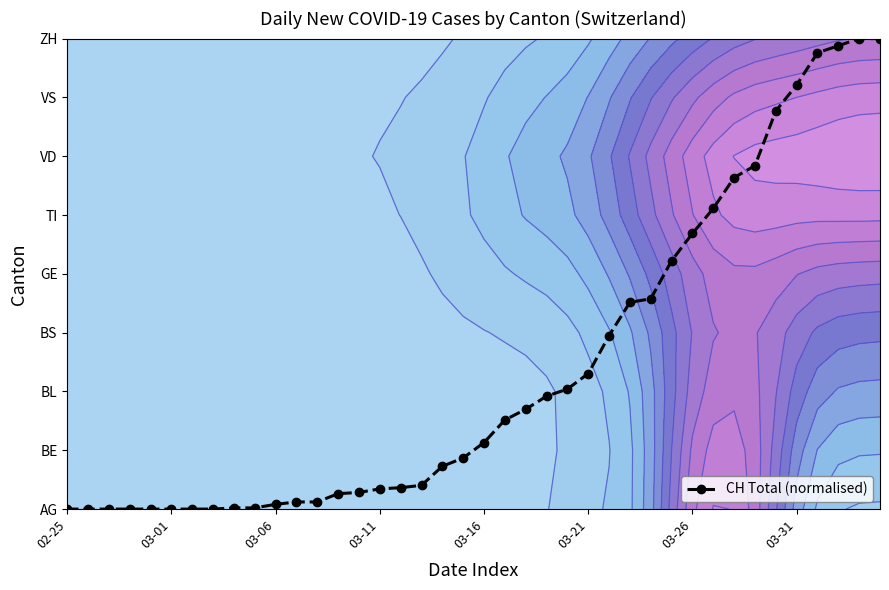

What is the sum of all values?

95.4